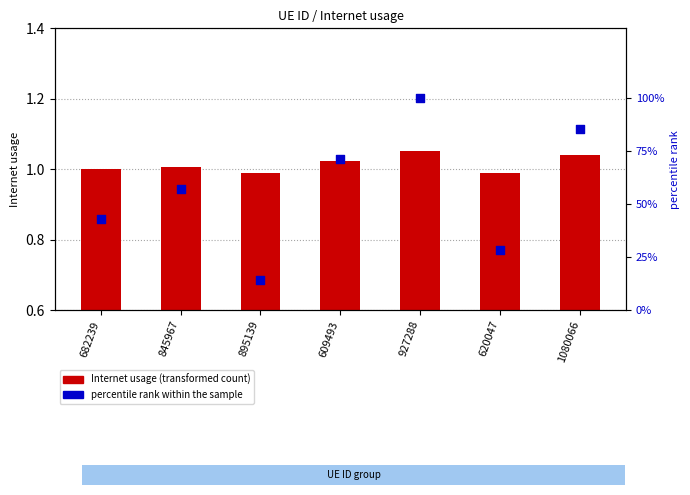

Which series reaches the minimum Y coordinate?

Internet usage (transformed count)